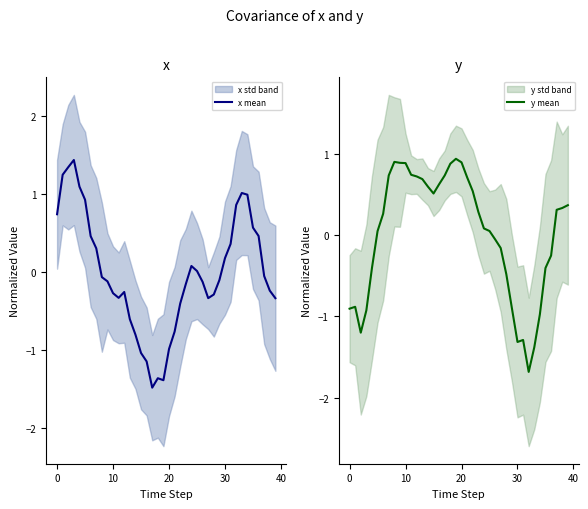

Where is the first local minimum for x mean?

11